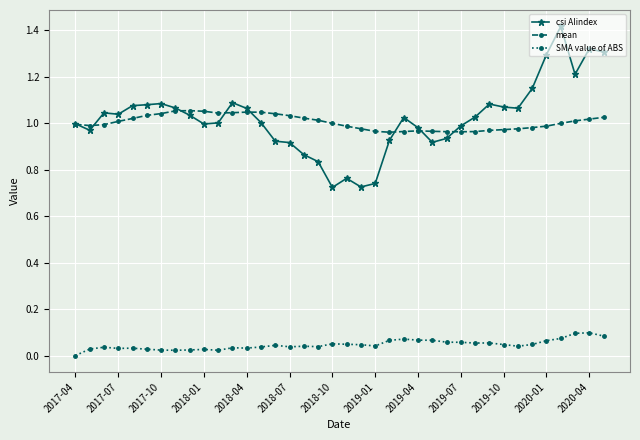

True or false: csi AIindex and SMA value of ABS intersect in this chart.

False